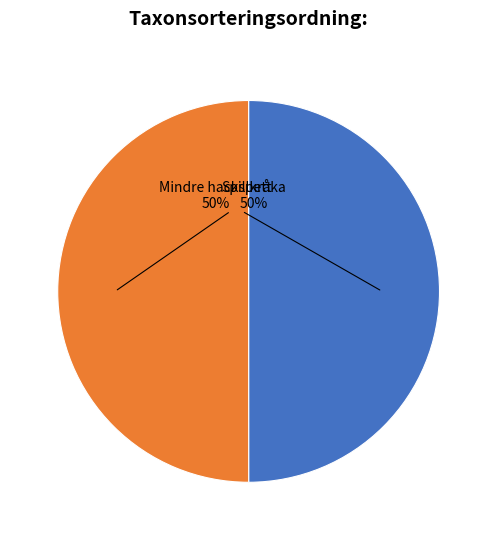

To the nearest percent, what is the average slice percentage?

50%